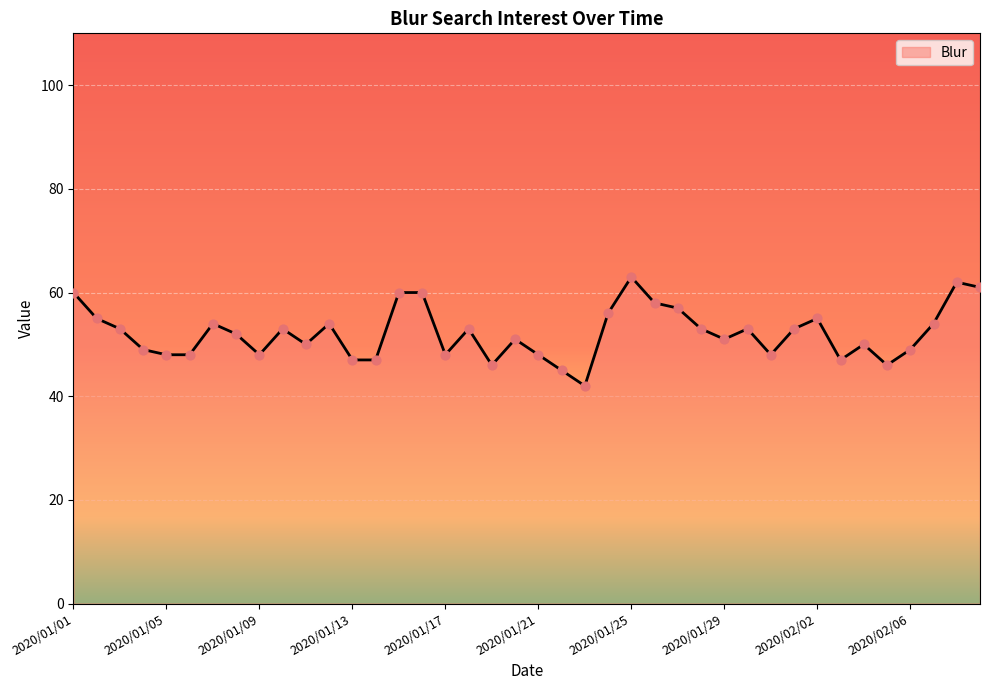

What is the minimum value shown in the chart?

42